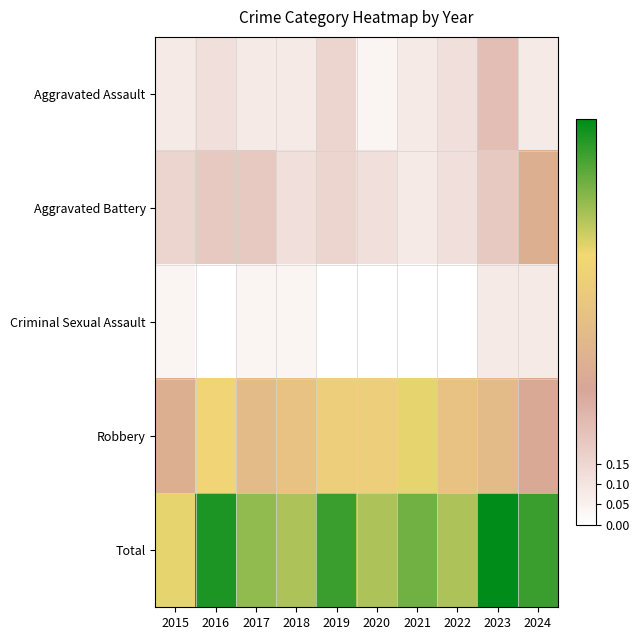

Which has a higher value, 2020 or 2019?

2019